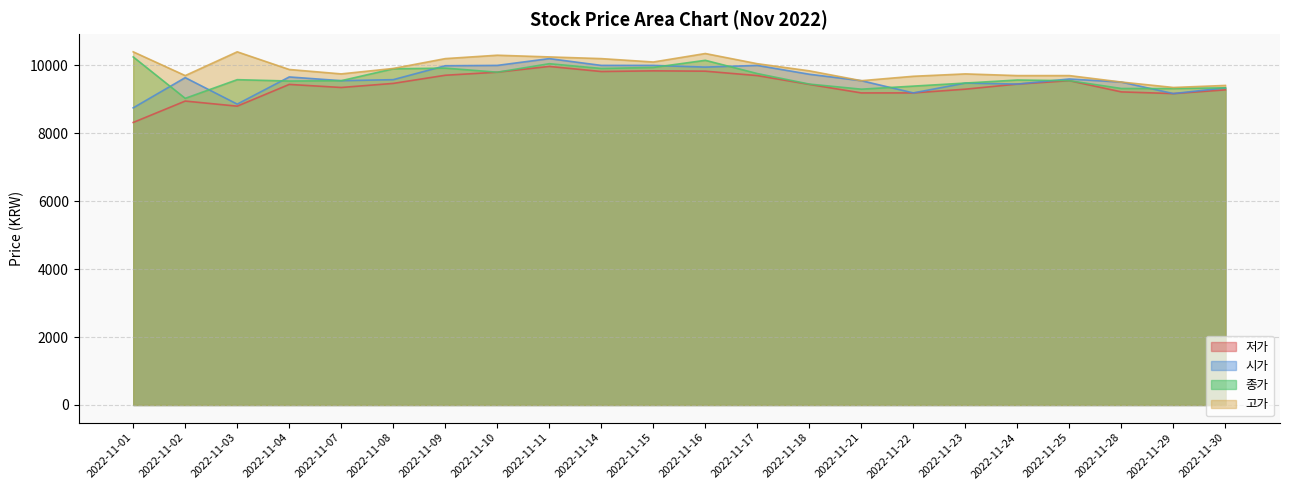

What is the value of the 고가 point at the 19th from the left?

9700